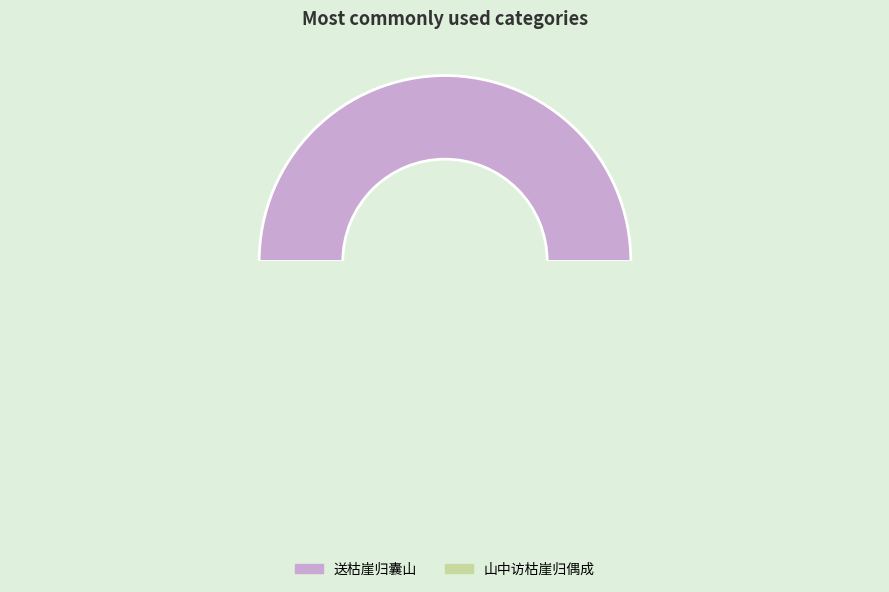

Count the number of slices in the pie.

2